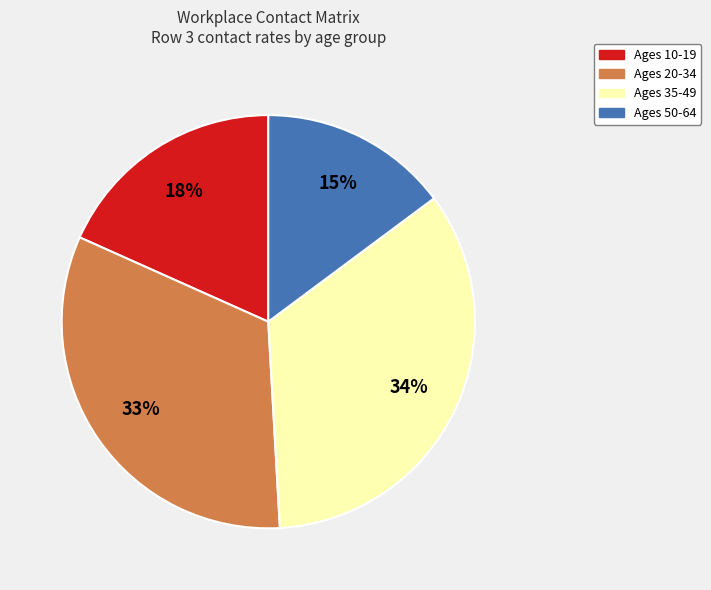

What is the largest slice in the pie chart?

Ages 35-49